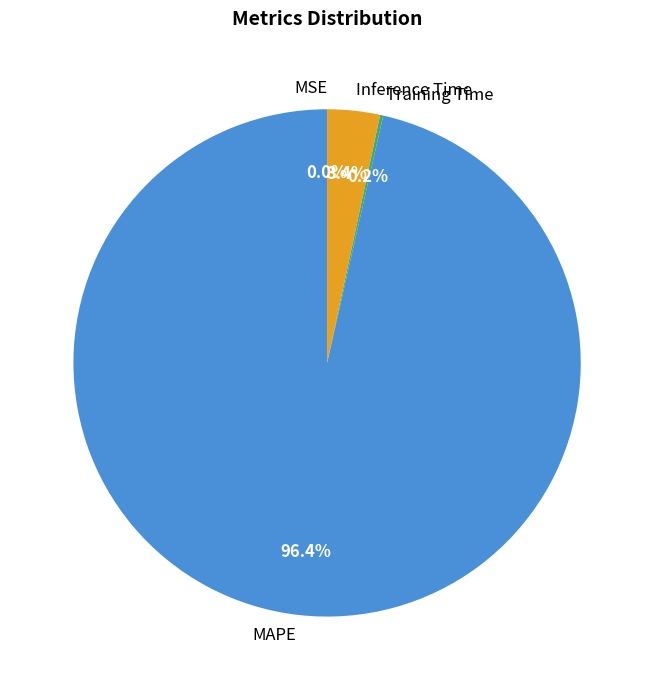

Which category has the biggest portion of the pie?

MAPE